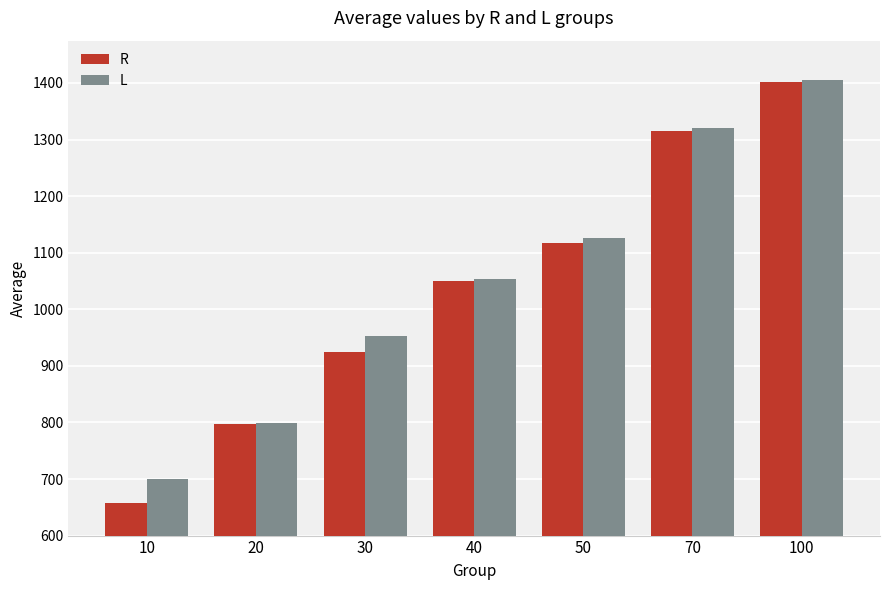

How many bars are there in total?

14